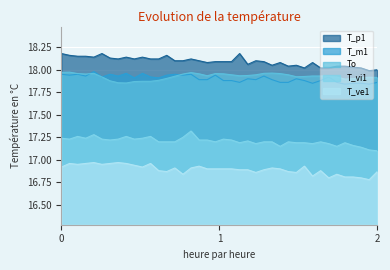

True or false: To and T_ve1 cross at least once.

False